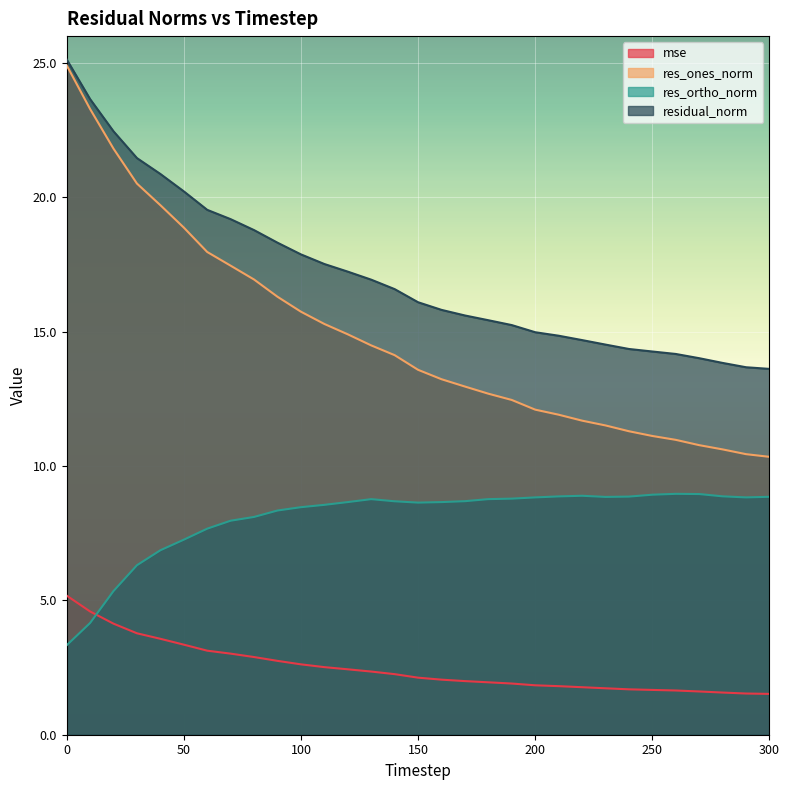

At which label is res_ortho_norm closest to 6?

30